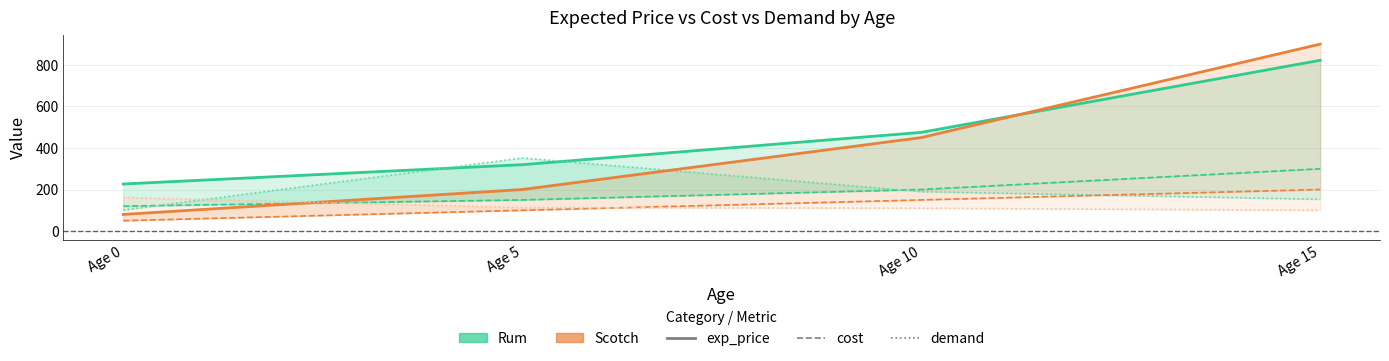

What are all the series names shown in the legend?

Rum exp_price, Rum cost, Rum demand, Scotch exp_price, Scotch cost, Scotch demand